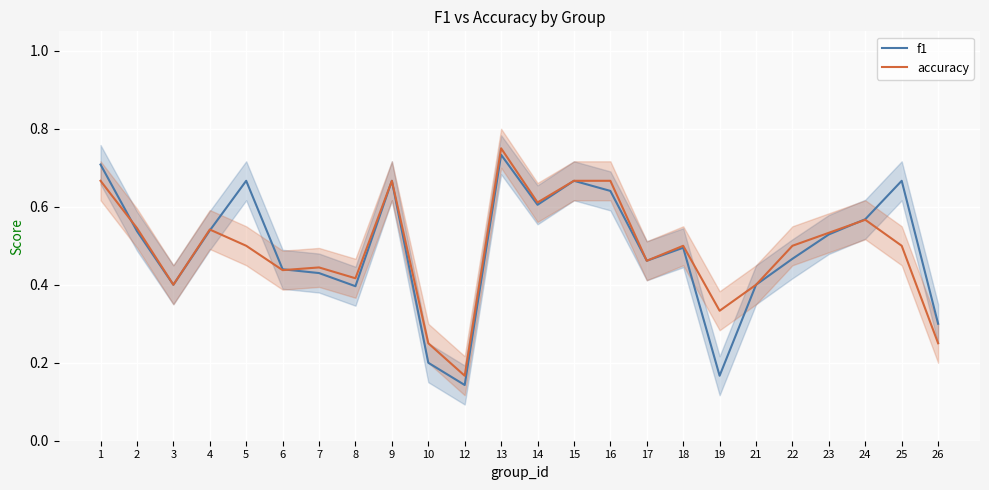

At which category does accuracy reach its first local valley?

3